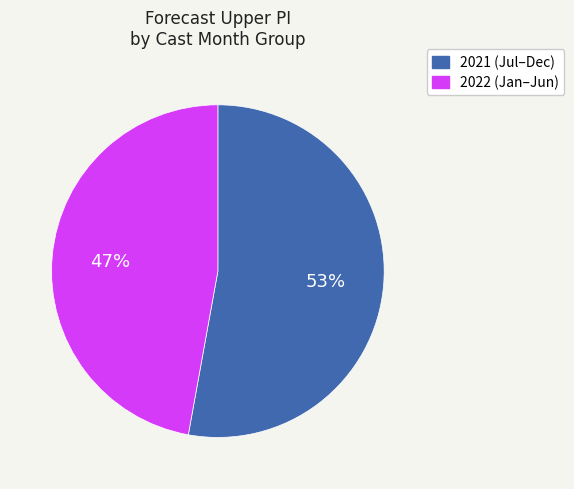

To the nearest percent, what is the difference between the largest and smallest slice percentages?

6%